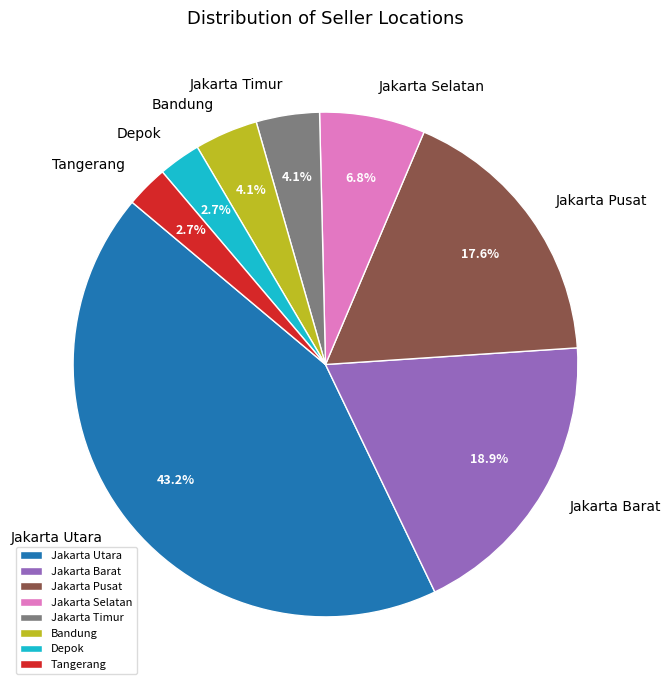

To the nearest percent, what portion does Bandung represent?

4%